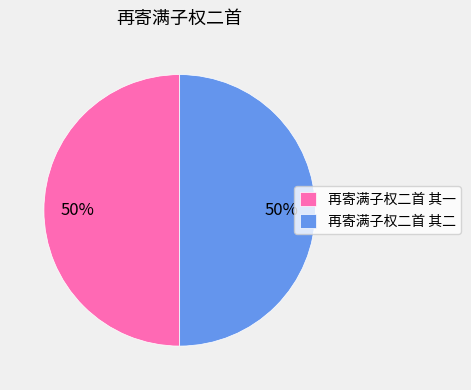

Do 再寄满子权二首 其一 and 再寄满子权二首 其二 together represent more than half of the pie?

Yes